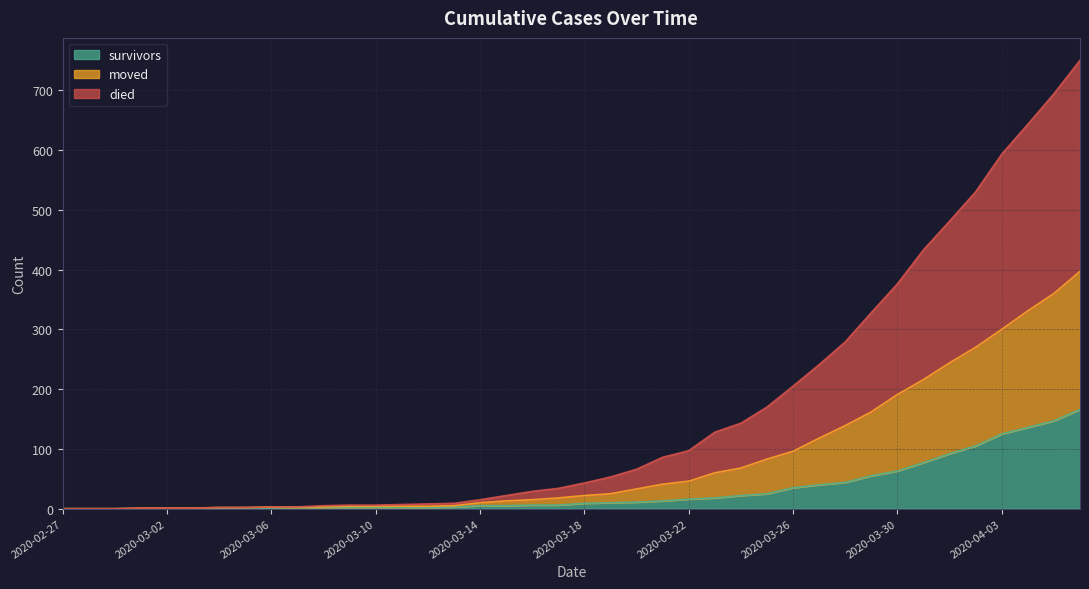

Does the chart have visible grid lines?

Yes